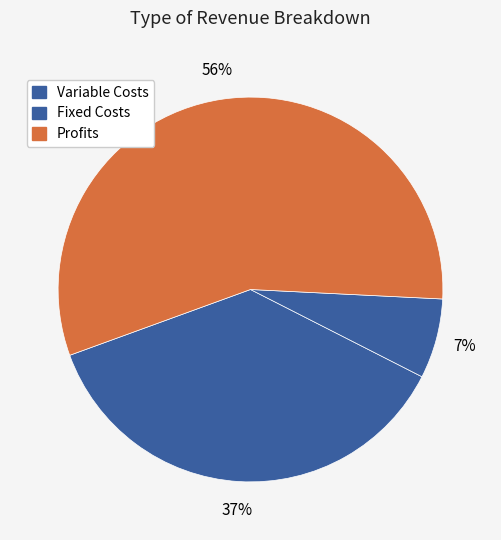

Which category accounts for the majority?

Total Profits